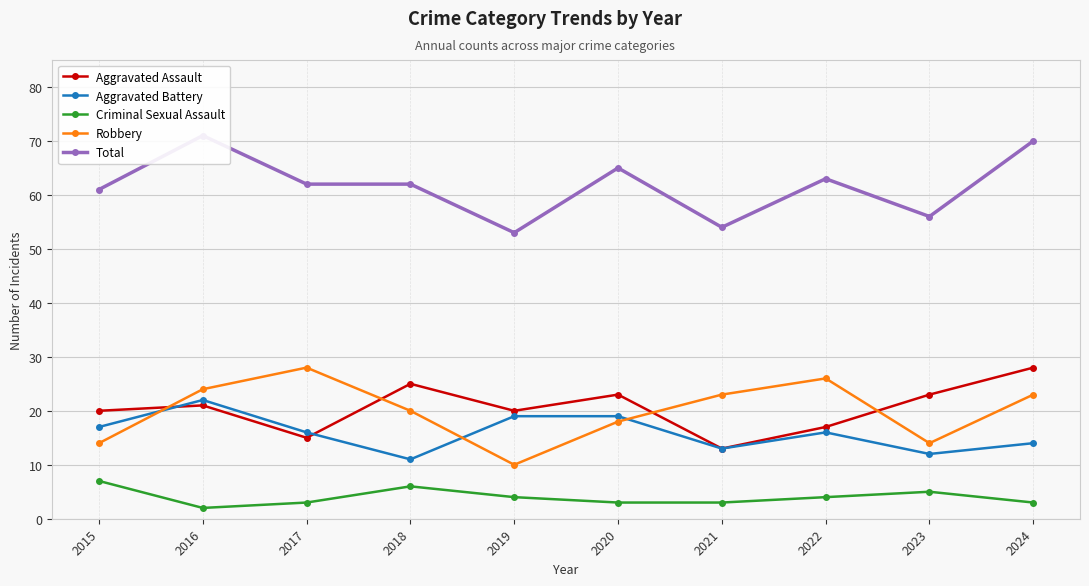

Reading left to right, list all the values displayed in this chart.

Aggravated Assault: 2015=20	2016=21	2017=15	2018=25	2019=20	2020=23	2021=13	2022=17	2023=23	2024=28
Aggravated Battery: 2015=17	2016=22	2017=16	2018=11	2019=19	2020=19	2021=13	2022=16	2023=12	2024=14
Criminal Sexual Assault: 2015=7	2016=2	2017=3	2018=6	2019=4	2020=3	2021=3	2022=4	2023=5	2024=3
Robbery: 2015=14	2016=24	2017=28	2018=20	2019=10	2020=18	2021=23	2022=26	2023=14	2024=23
Total: 2015=61	2016=71	2017=62	2018=62	2019=53	2020=65	2021=54	2022=63	2023=56	2024=70